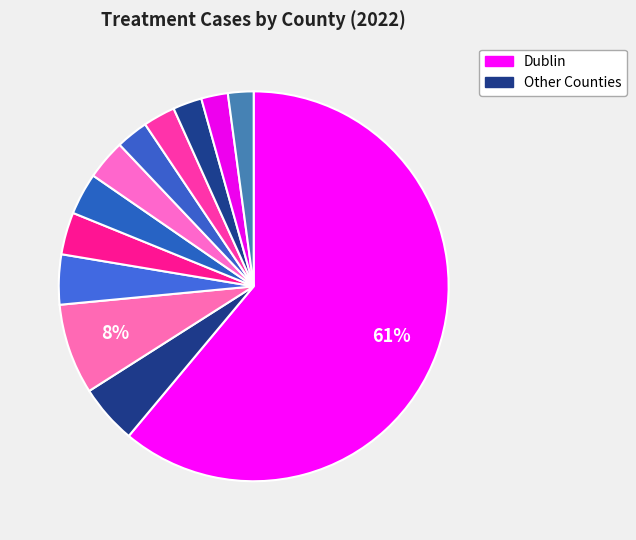

Count the number of slices in the pie.

12